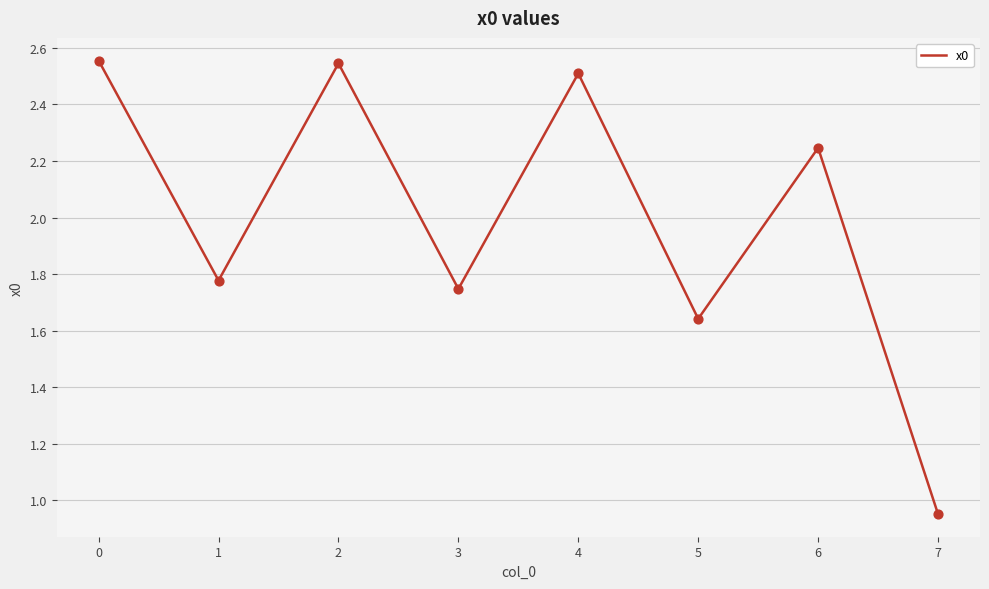

Between 7 and 4, which is larger?

4